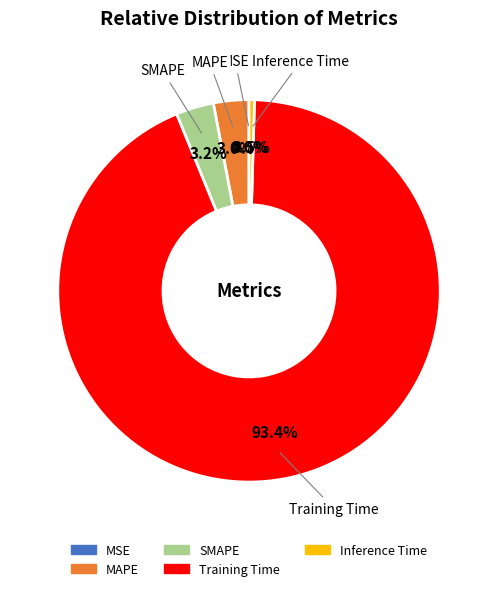

To the nearest percent, what is the difference between the largest and smallest slice percentages?

93%